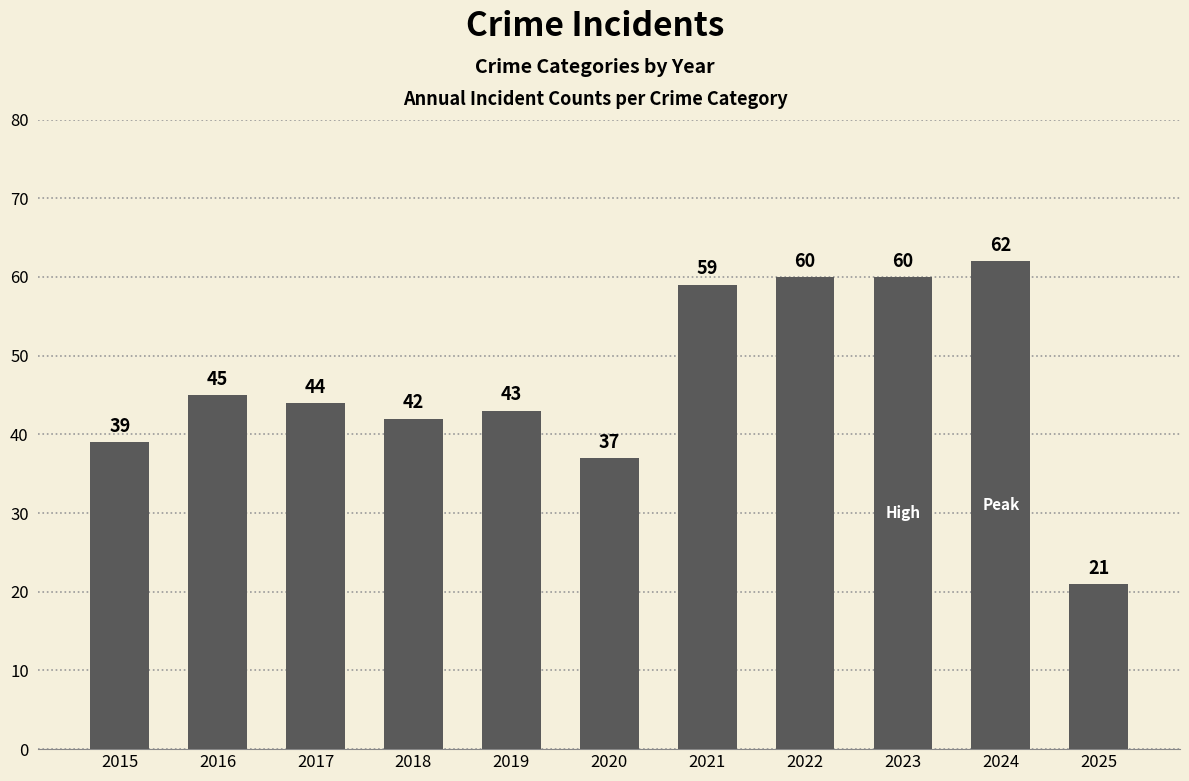

Which label corresponds to the largest value in the chart?

2024